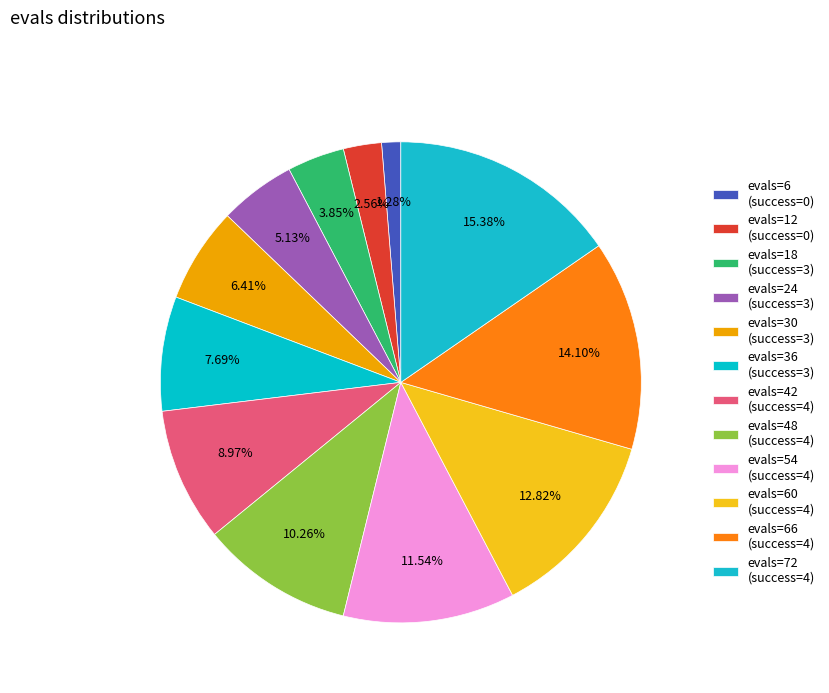

To the nearest percent, what is the average slice percentage?

8%